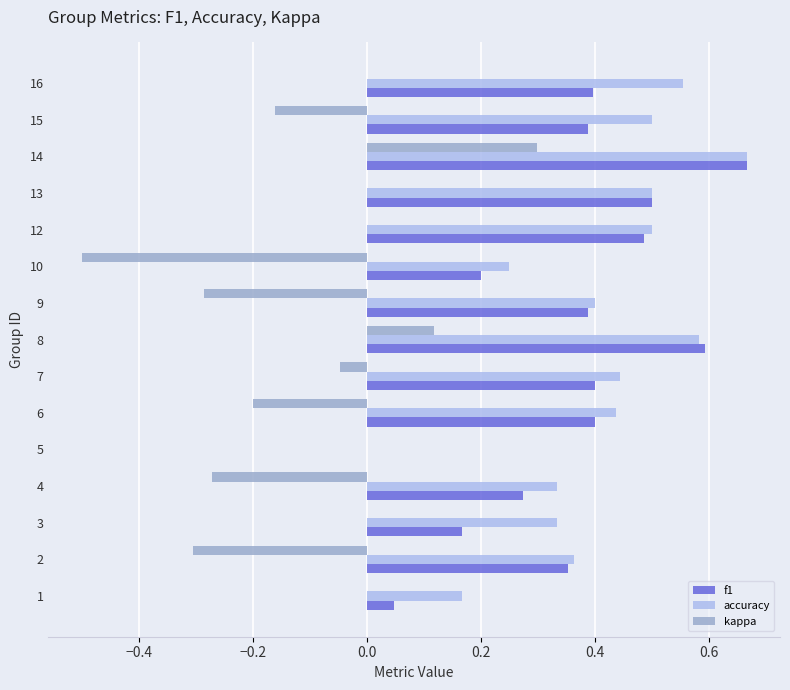

Which category has the highest value across all series?

14